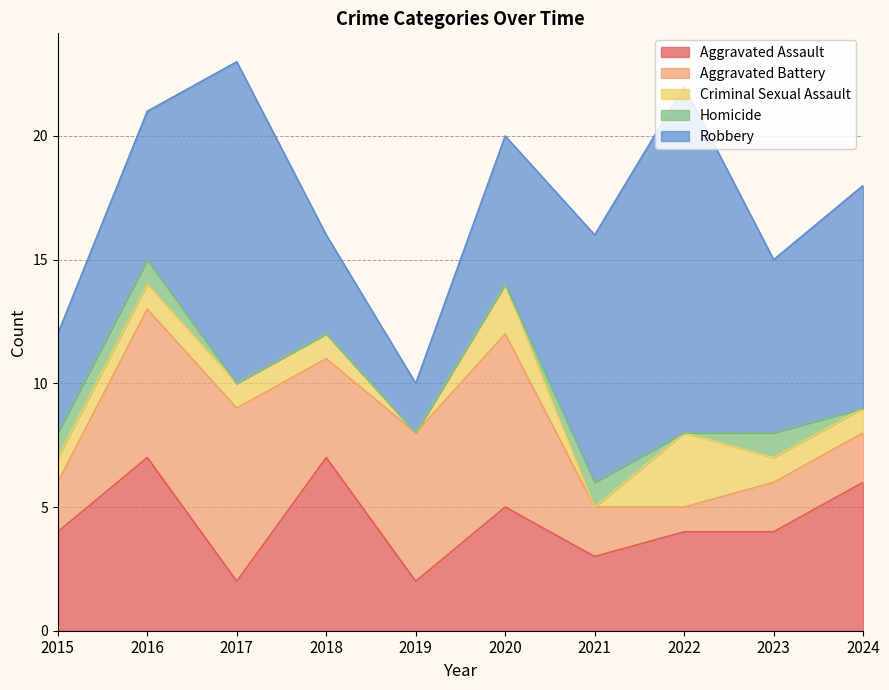

Count the Homicide values in the range 0 to 1.

10